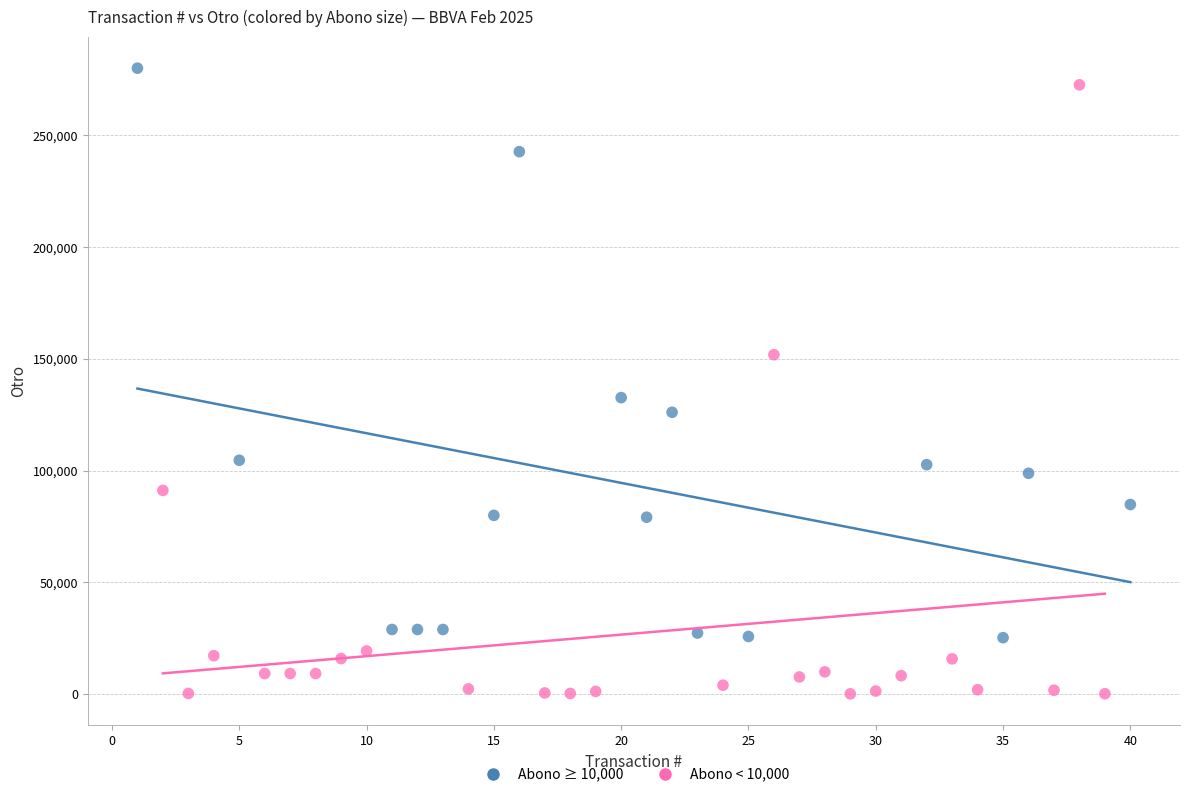

Which series has the largest Y range (max minus min)?

Abono < 10,000